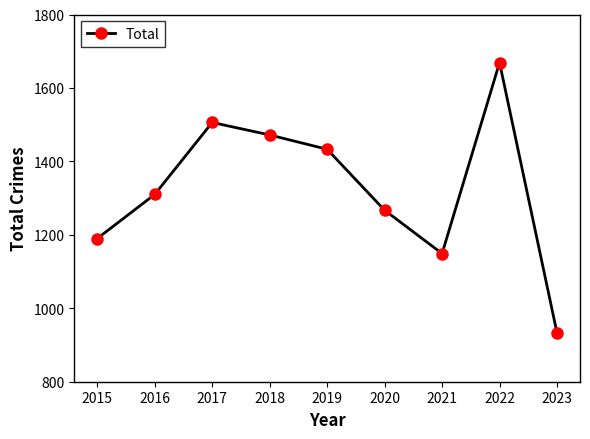

Which has a higher value, 2022 or 2020?

2022